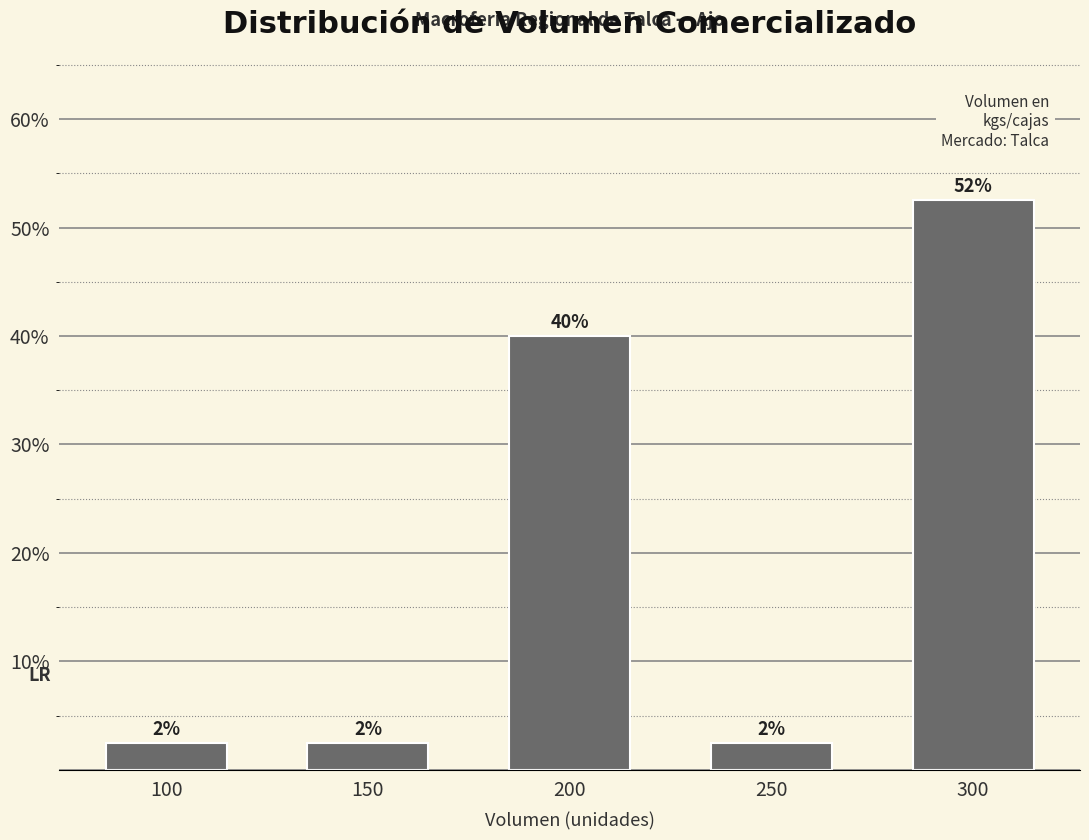

How many bars are there in total?

5